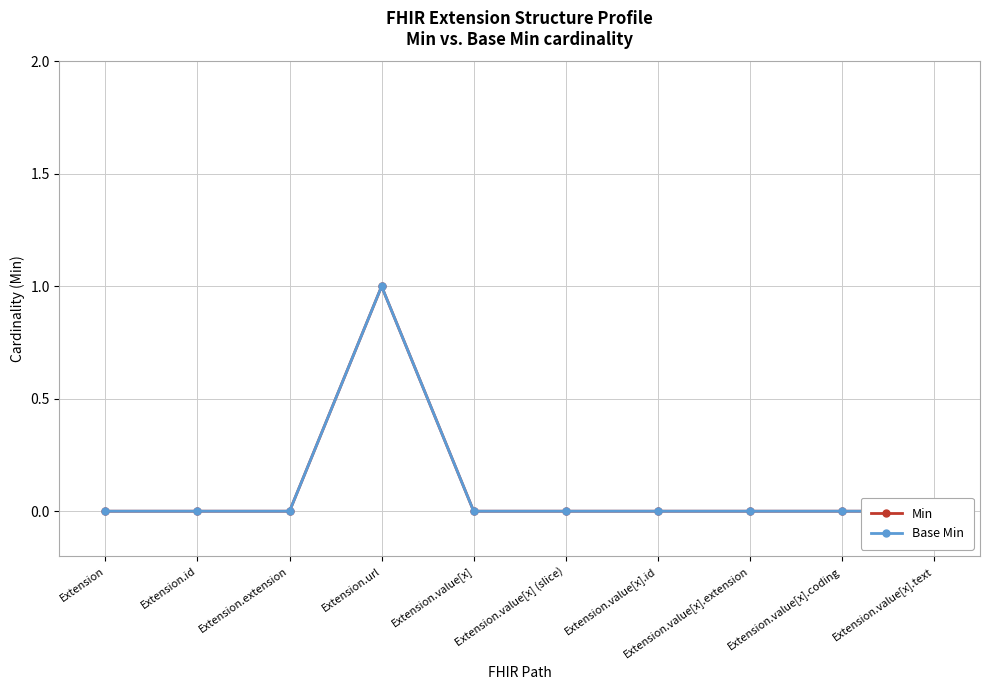

What are all the series names shown in the legend?

Min, Base Min